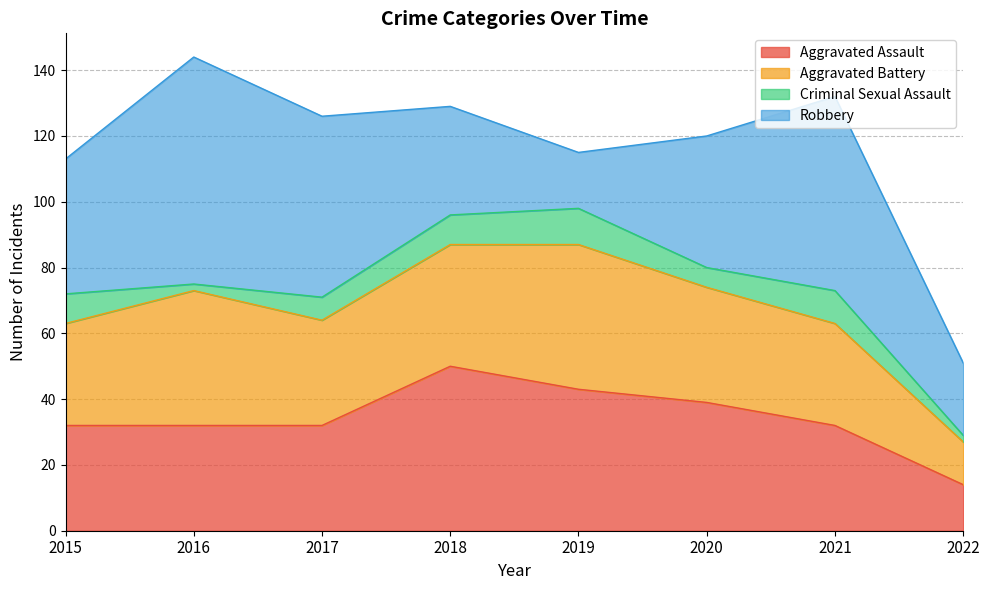

At which category is the sum across all series the highest?

2016